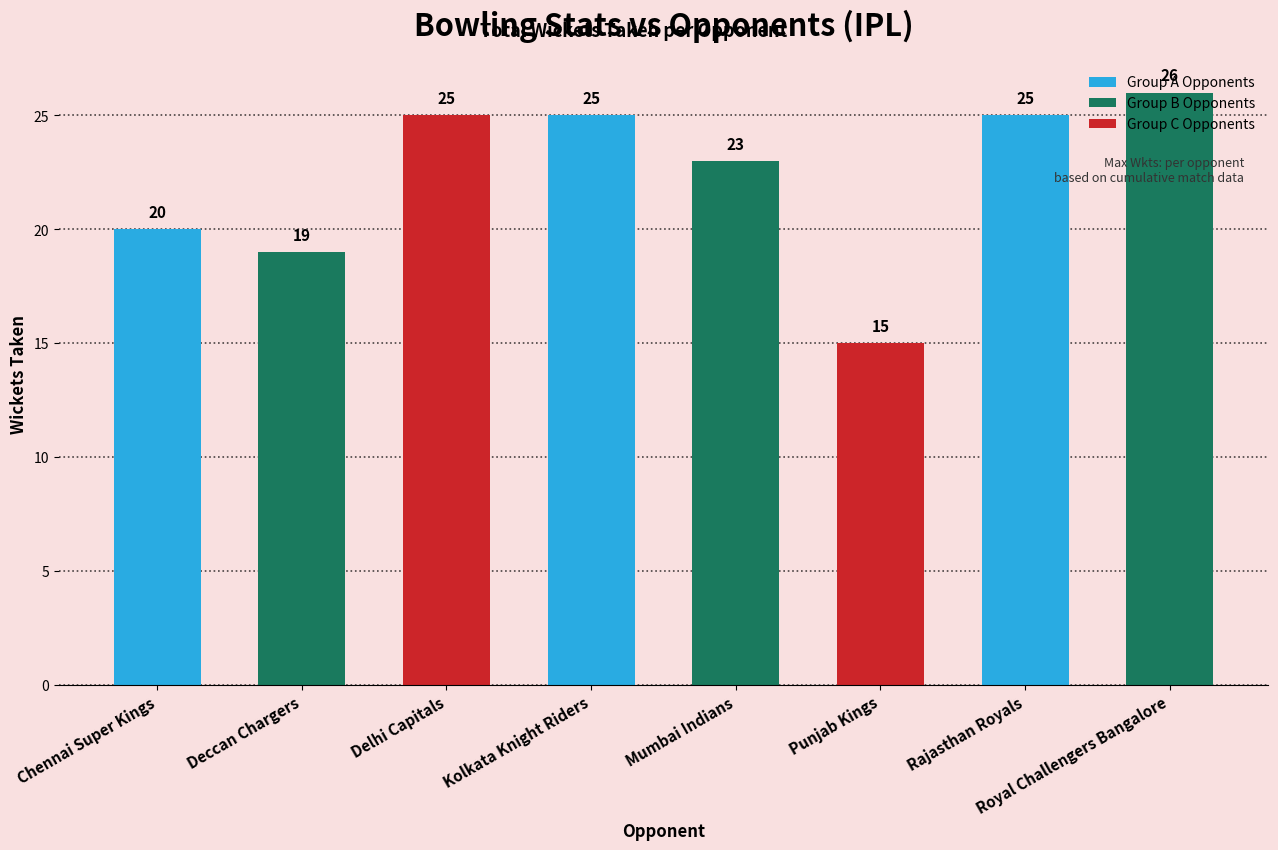

What is the minimum value shown in the chart?

15